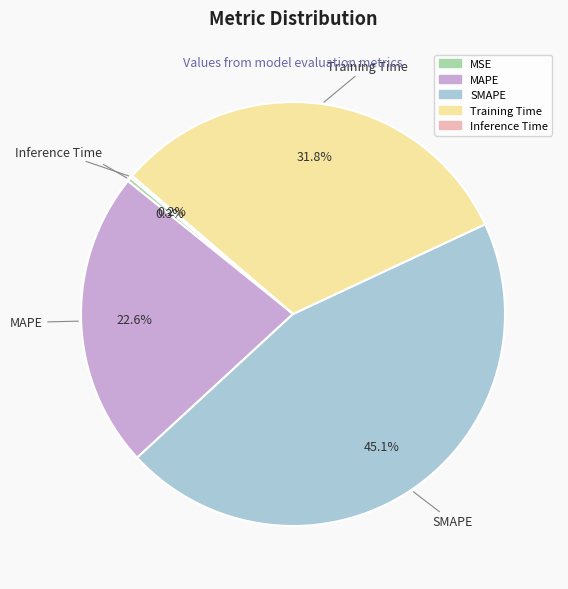

What percentage is NOT represented by MAPE?

77.4%